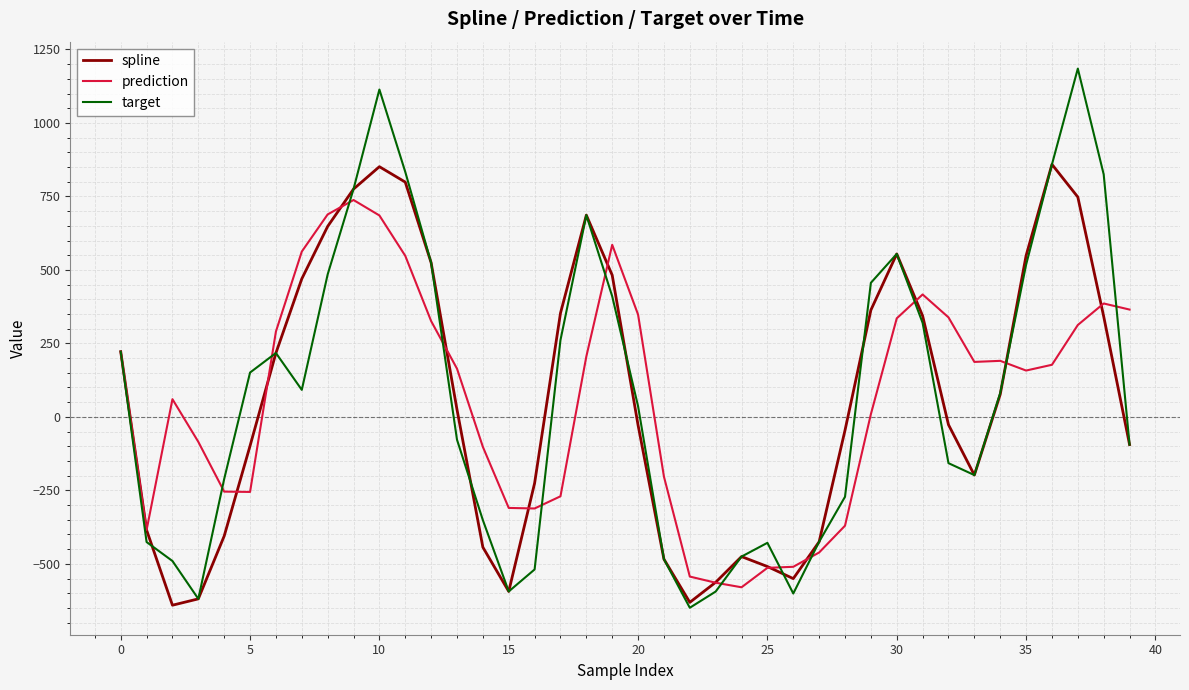

Rank the series by their maximum value, from highest to lowest.

target, spline, prediction